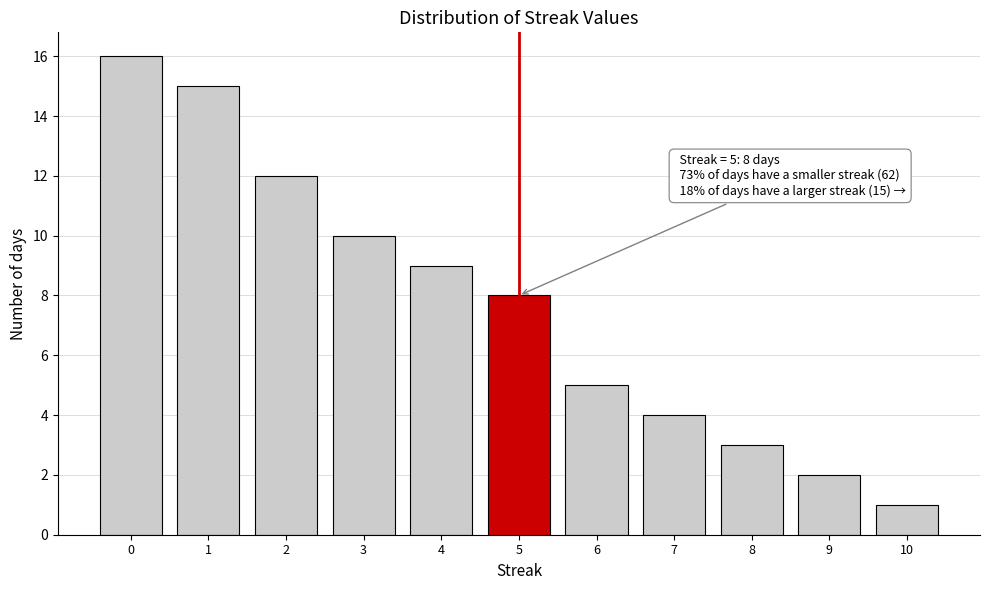

Reading left to right, extract all data points from this chart.

0=16	1=15	2=12	3=10	4=9	5=8	6=5	7=4	8=3	9=2	10=1